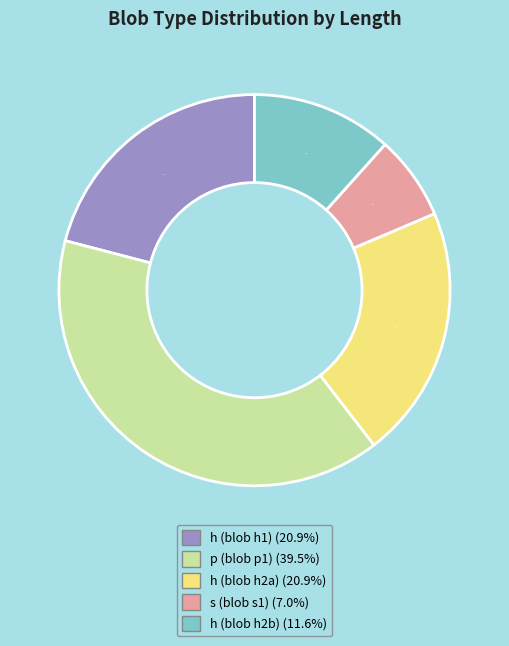

Which slice is the largest?

p (blob p1)